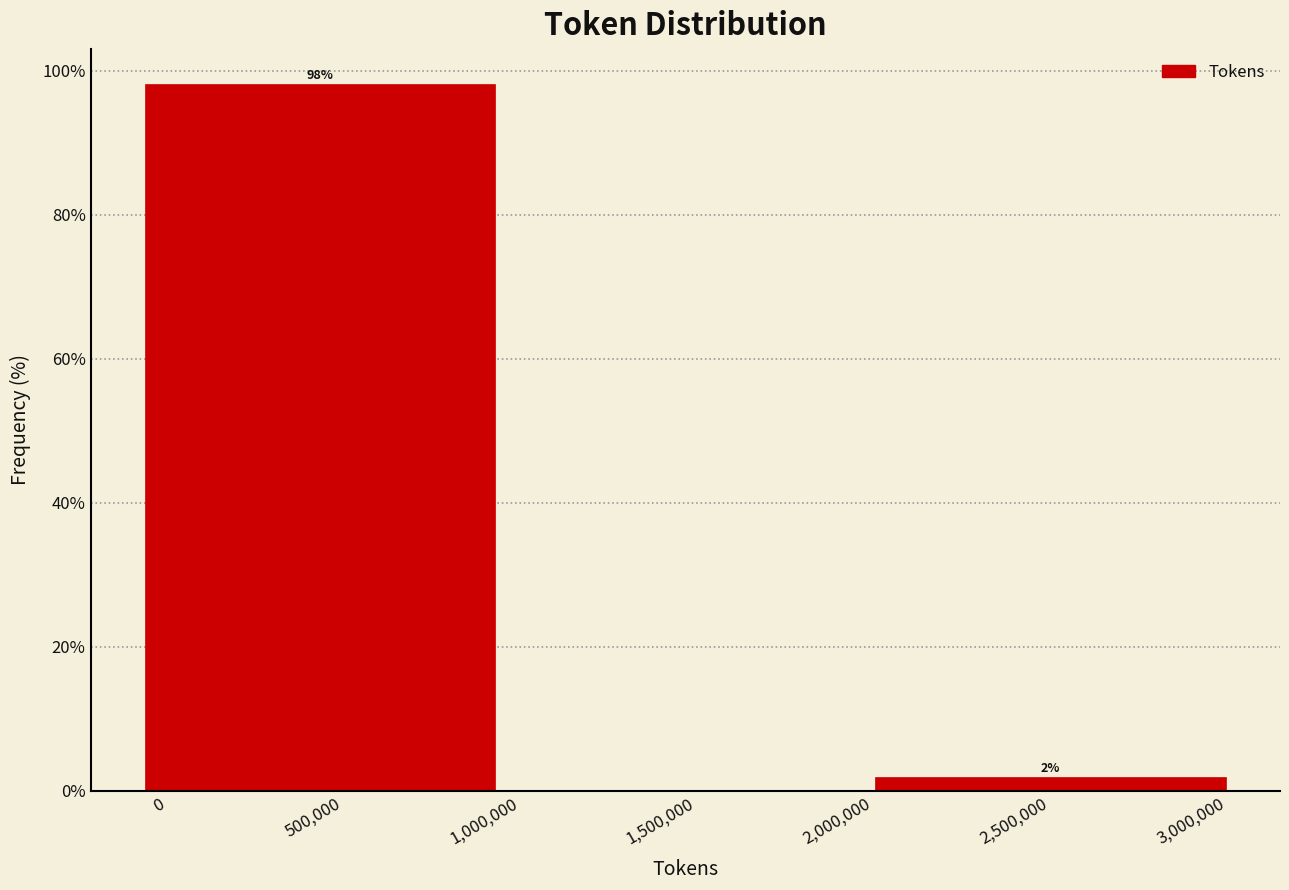

At which category does the chart reach its minimum across all series?

2,500,000